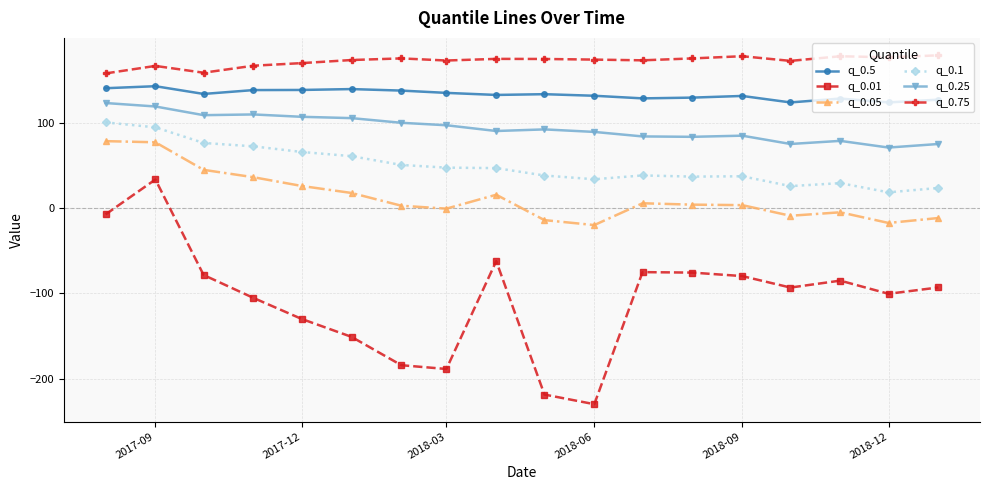

True or false: q_0.5 and q_0.75 cross at least once.

False